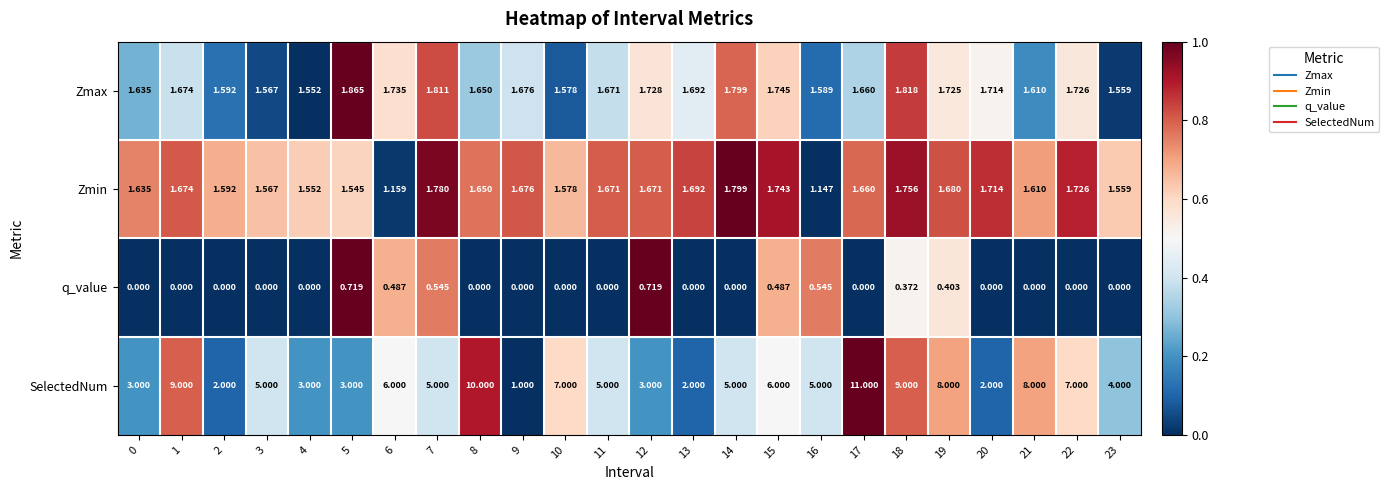

Which series has the largest total across all categories?

SelectedNum